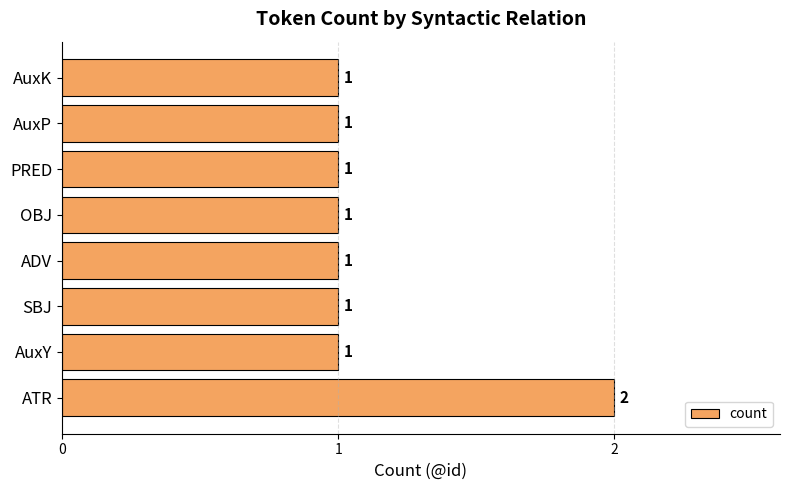

What is the difference between the maximum and second lowest values?

1